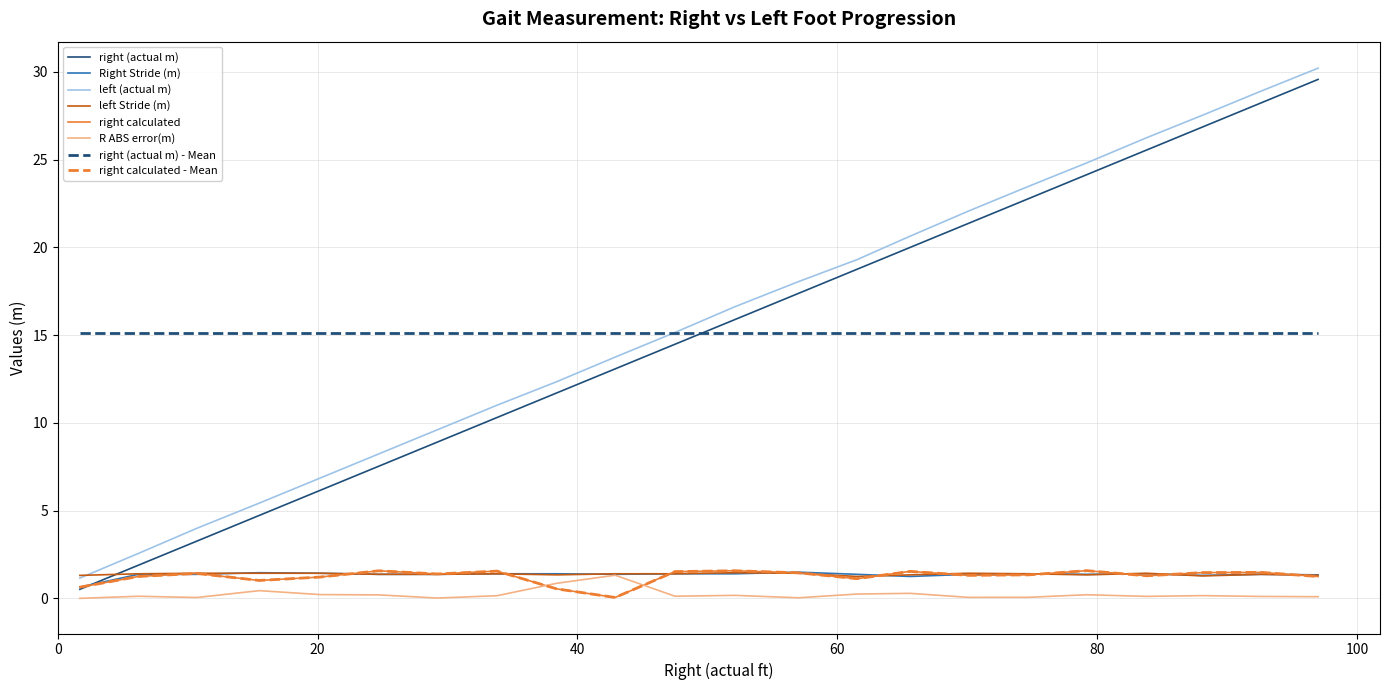

Does the chart display data point markers on the line(s)?

No